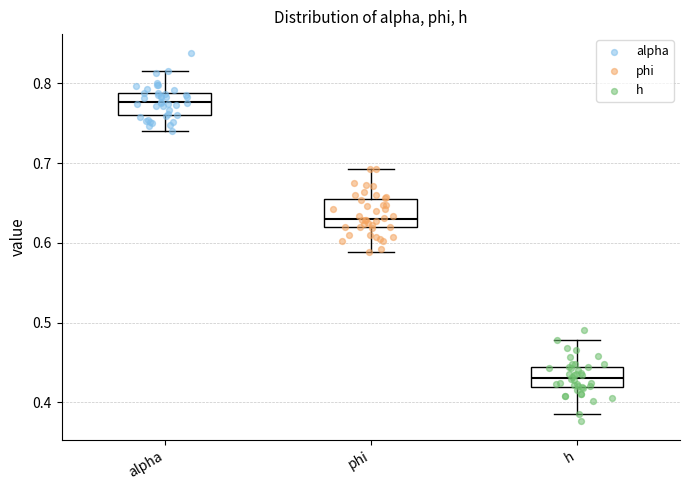

Reading left to right, read every box against the y-axis: the position of its median line, the range the box covers, and the ends of its whiskers. The values are not printed on the chart, so give them approximately, as read against the axis.

alpha: median 0.78, box 0.76 to 0.79, whiskers 0.74 to 0.82
phi: median 0.63, box 0.62 to 0.65, whiskers 0.59 to 0.69
h: median 0.43, box 0.42 to 0.44, whiskers 0.39 to 0.48